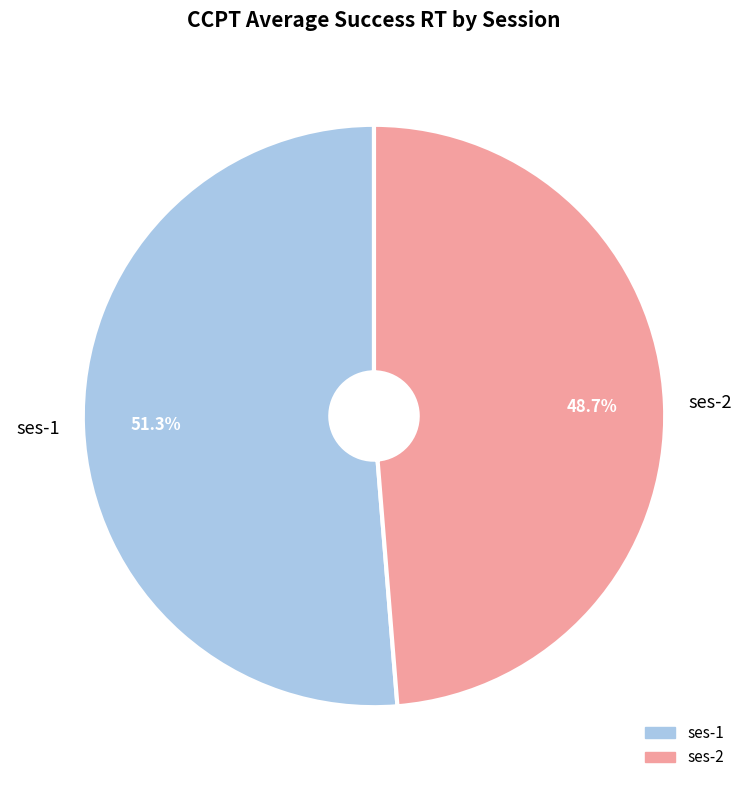

To the nearest percent, what is the difference between the largest and smallest slice percentages?

3%